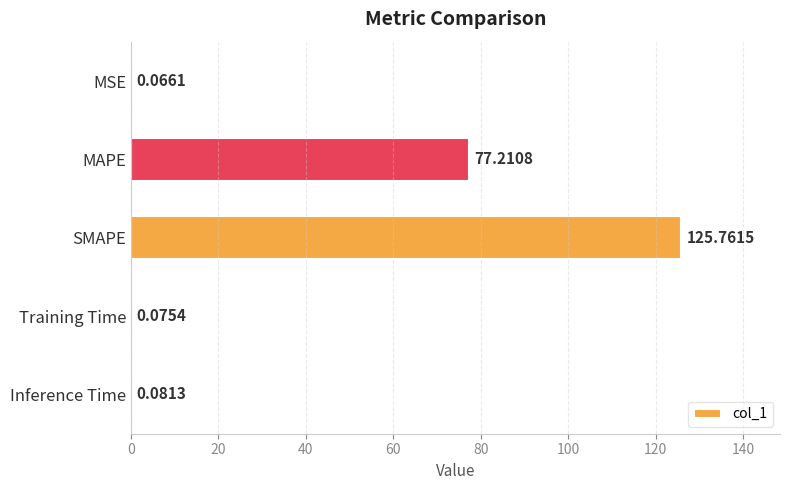

Between Inference Time and MSE, which is larger?

Inference Time